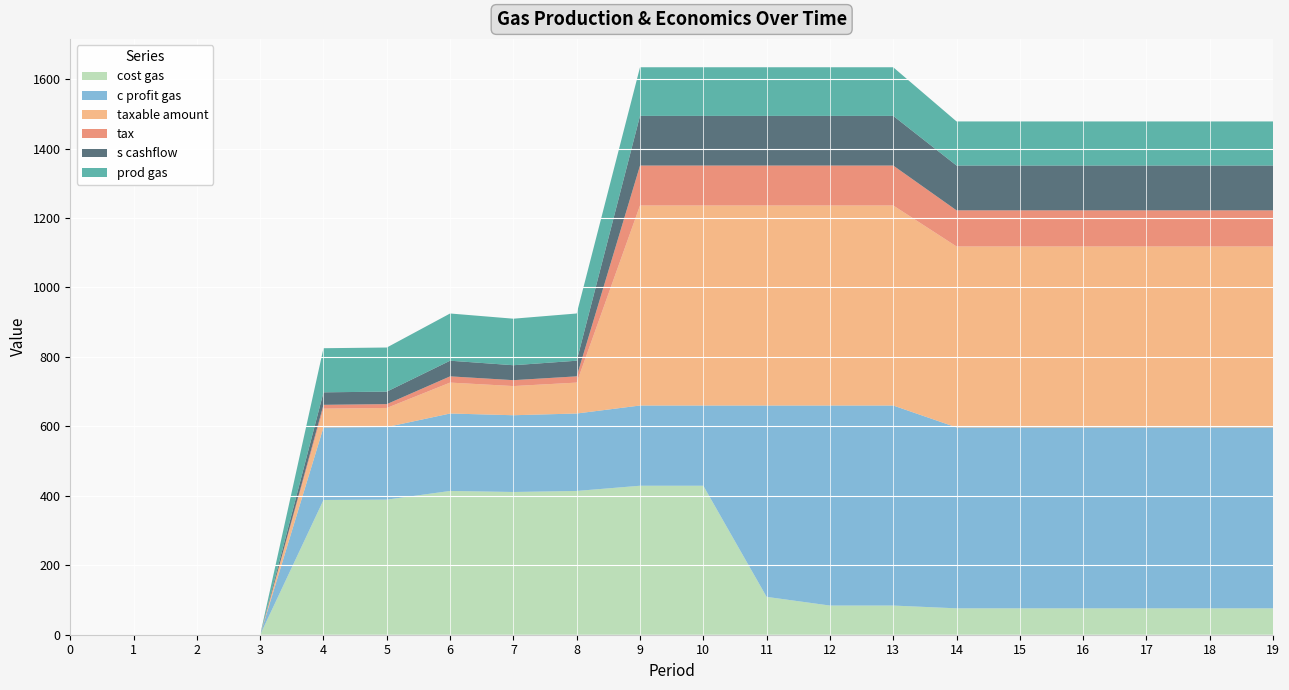

Reading right to left, extract all data points from this chart.

cost gas: 76	76	76	76	76	76	84	84	109	429	429	414	411	414	389	388	0	0	0	0
c profit gas: 521	521	521	521	521	521	576	576	551	231	231	223	221	223	209	209	0	0	0	0
taxable amount: 521	521	521	521	521	521	576	576	576	576	576	89	84	89	55	54	0	0	0	0
tax: 104	104	104	104	104	104	115	115	115	115	115	18	17	18	11	11	0	0	0	0
s cashflow: 129	129	129	129	129	129	143	143	143	143	143	45	43	45	36	36	0	0	0	0
prod gas: 127	127	127	127	127	127	140	140	140	140	140	136	134	136	127	127	0	0	0	0